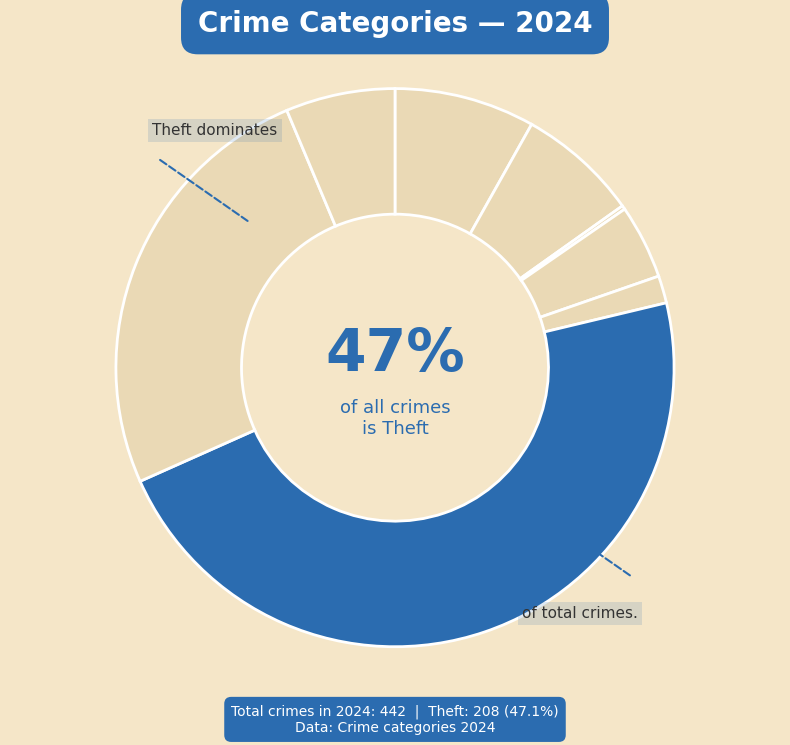

What is the smallest slice in the pie chart?

Arson